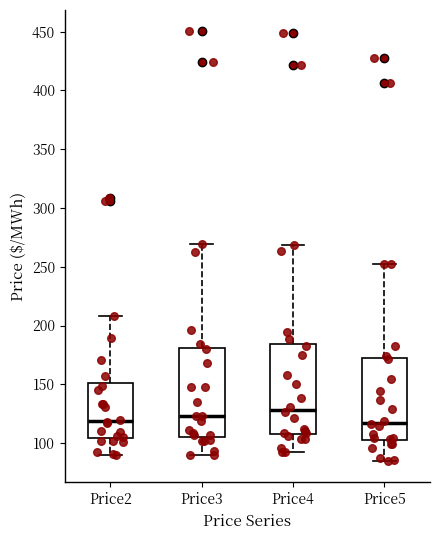

Reading left to right, read every box against the y-axis: the position of its median line, the range the box covers, and the ends of its whiskers. The values are not printed on the chart, so give them approximately, as read against the axis.

Price2: median 120, box 105 to 150, whiskers 90 to 210
Price3: median 125, box 105 to 180, whiskers 90 to 270
Price4: median 130, box 110 to 185, whiskers 90 to 270
Price5: median 115, box 100 to 170, whiskers 85 to 255